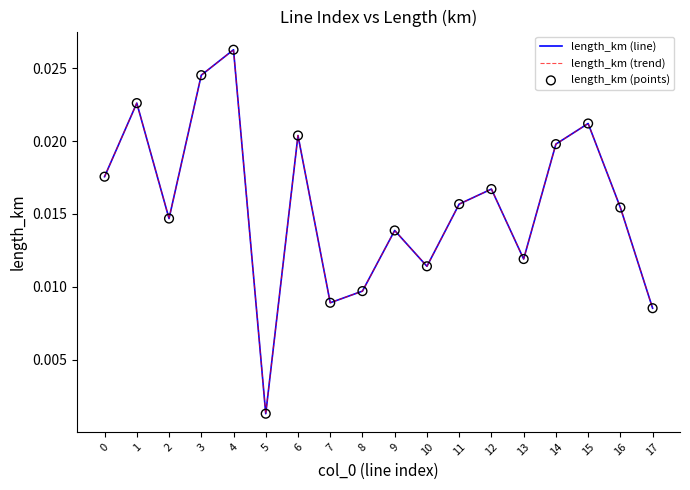

Does the chart have visible grid lines?

No